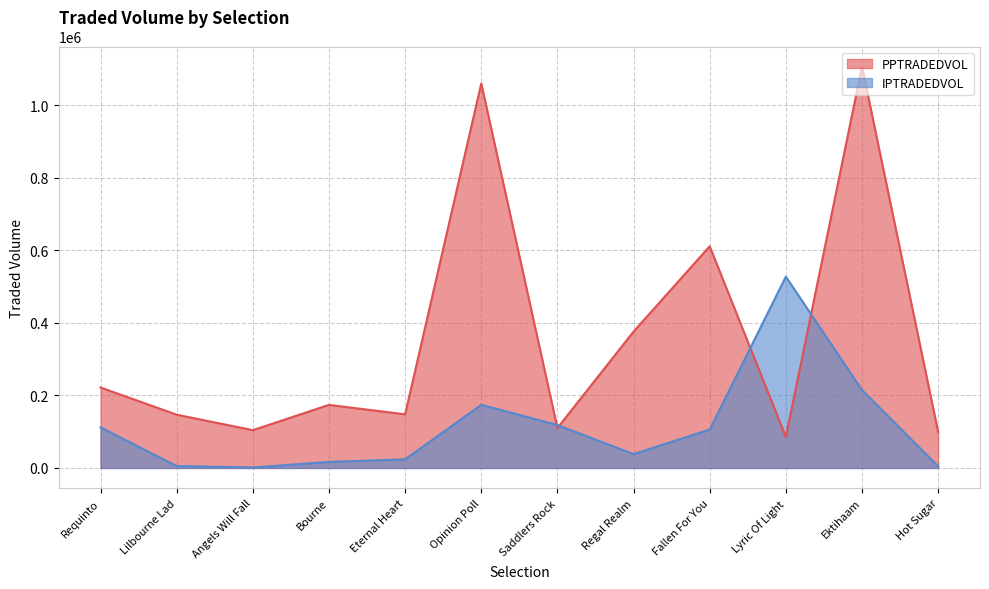

The PPTRADEDVOL series shows 186058.6 at Angels Will Fall. True or false?

False